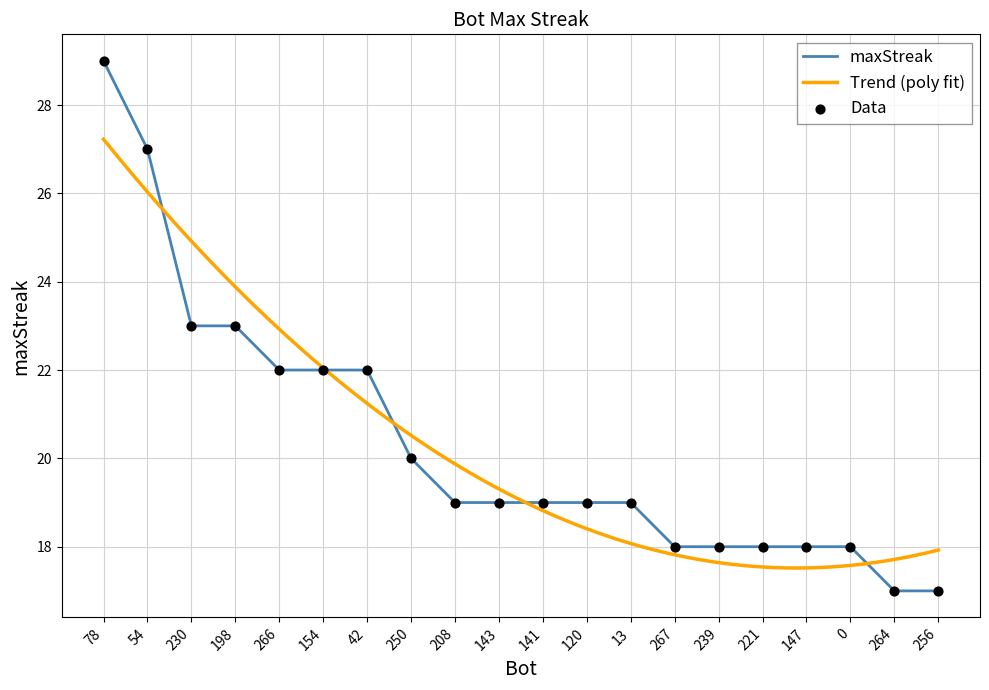

Approximately how many times larger is the value at 0 compared to 147?

1.0